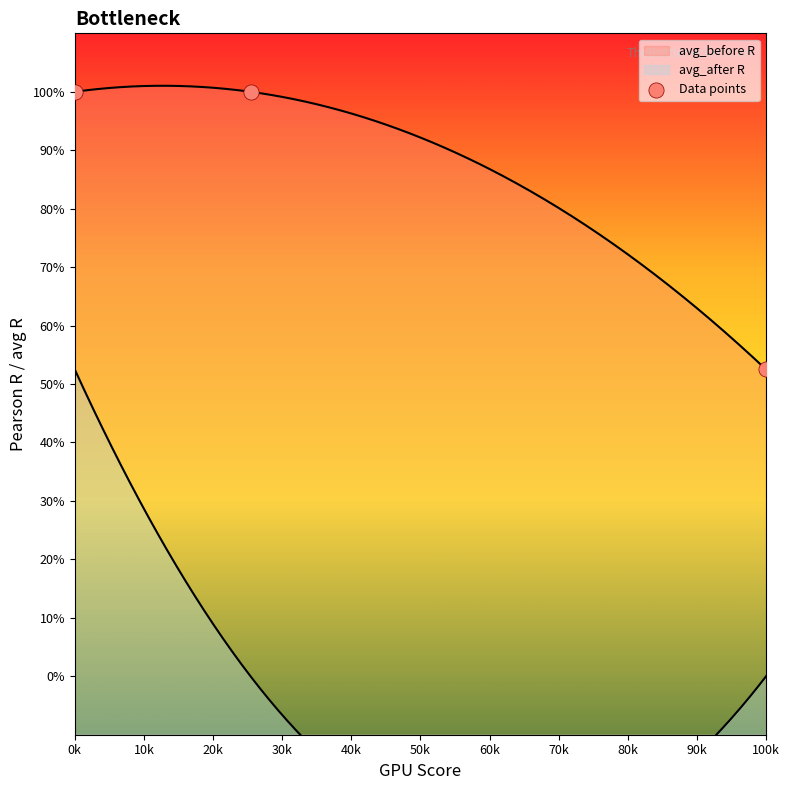

What is the change in value from 10k to 20k?

-1.0